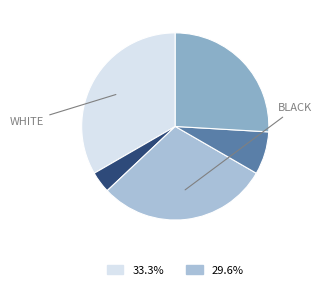

How many segments does this pie chart have?

5